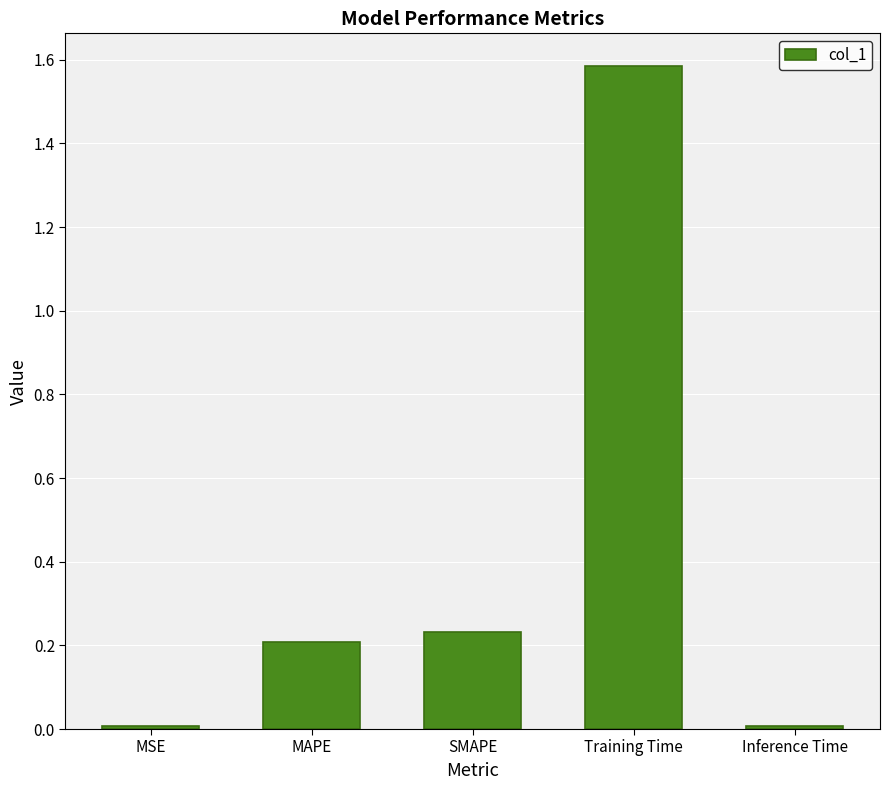

How many series are shown in this chart?

1